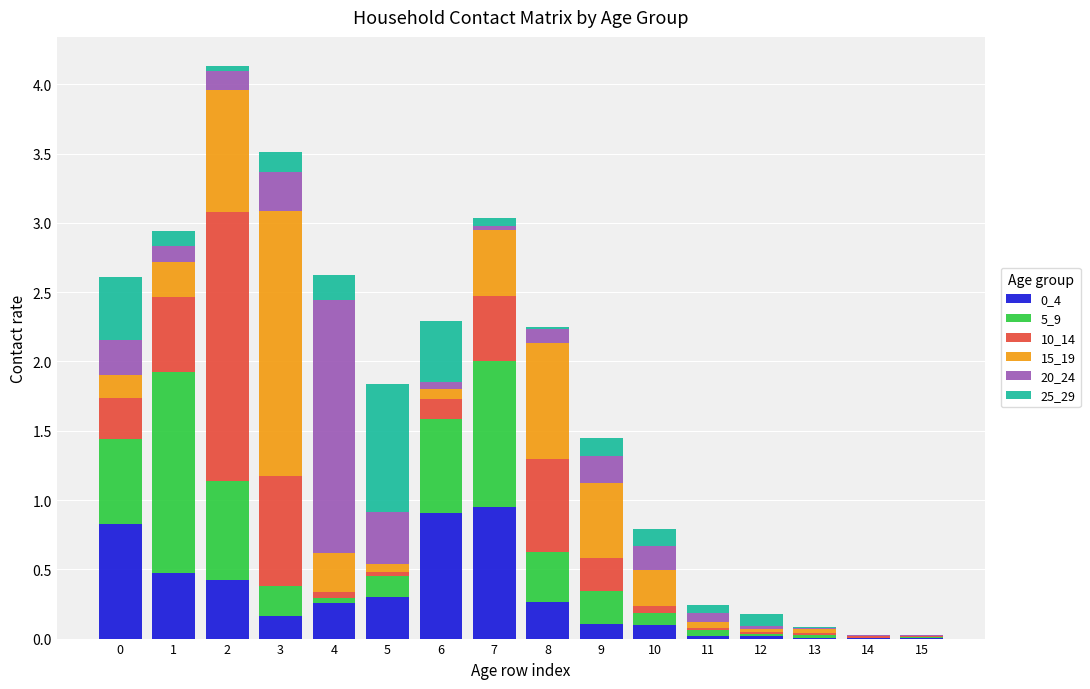

Is it true that 0_4 equals 0.0 at 14?

True